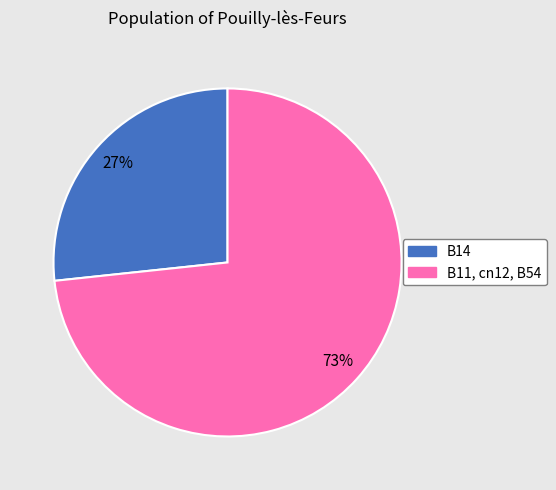

To the nearest percent, what is the average slice percentage?

50%